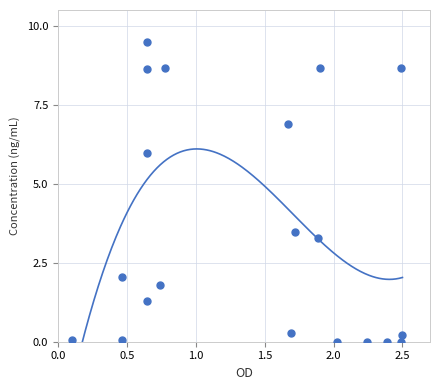

What is the range of X values (max minus min)?

2.4